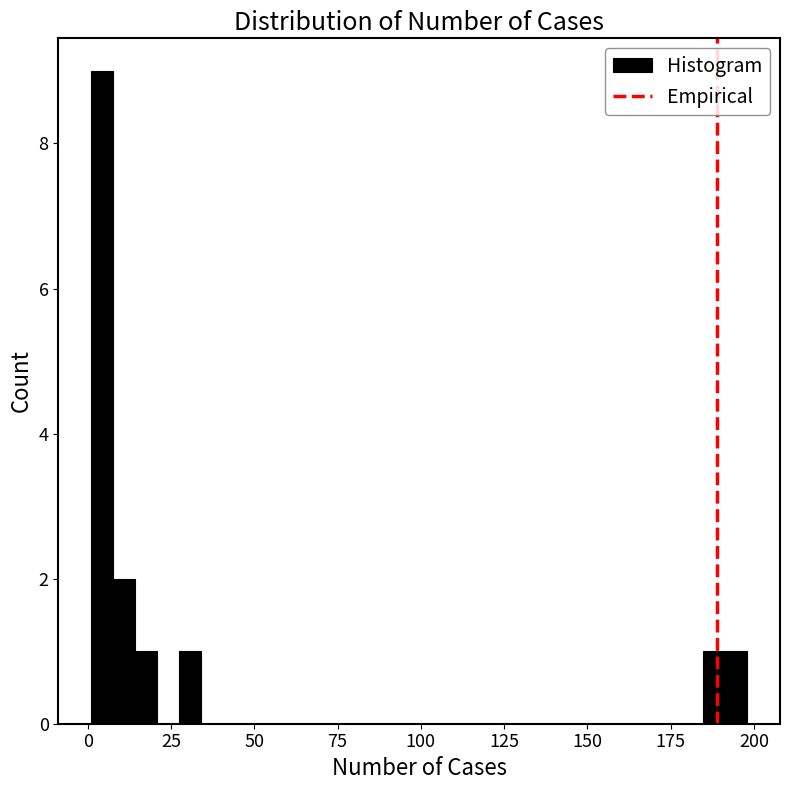

Around what value on the x-axis is the tallest bar? Give the approximate position of its centre, as read against the axis.

5